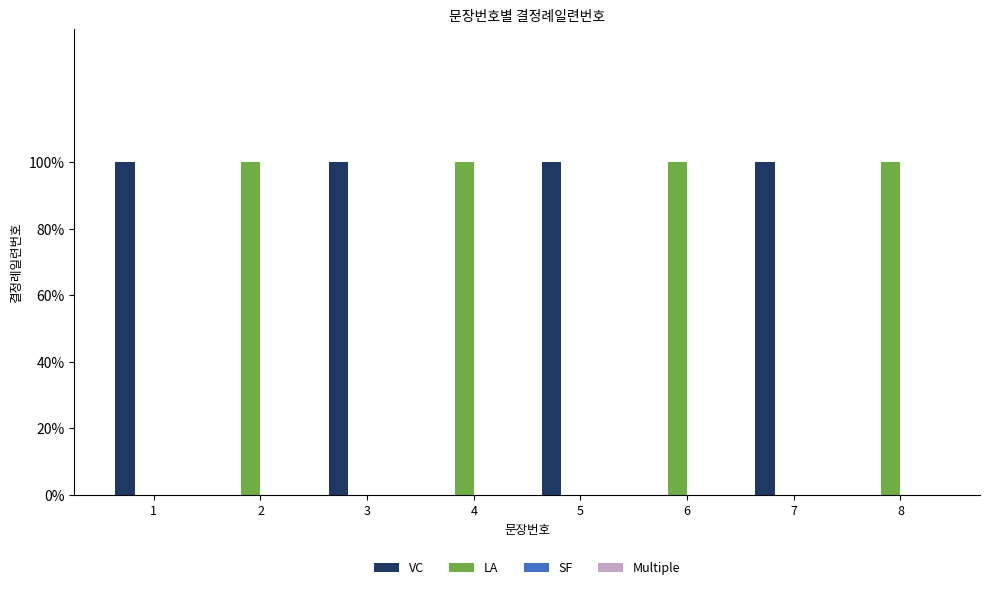

Between 1 and 4, which is larger?

1